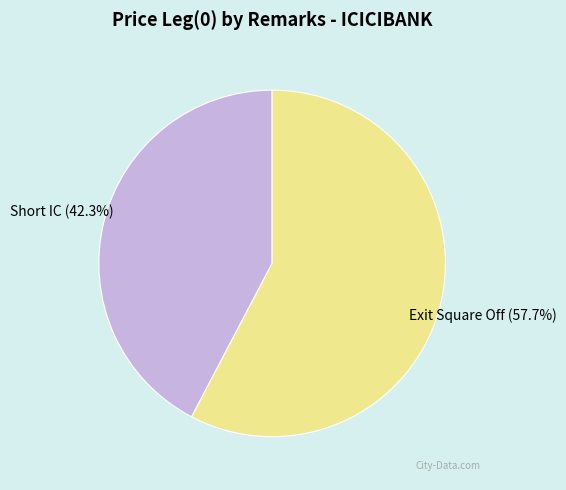

Is it true that Short IC is 56% of the pie?

False